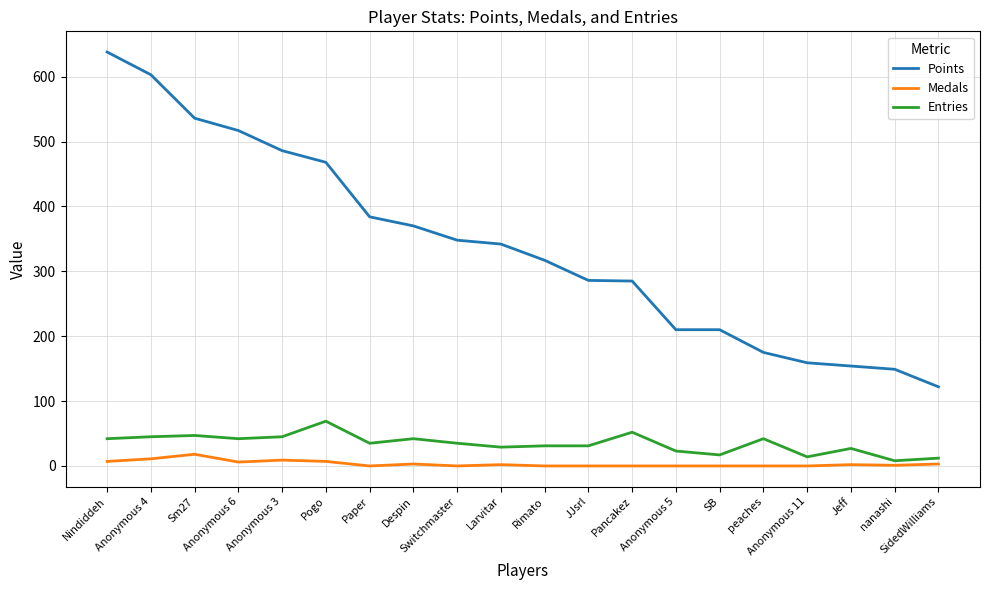

At which label does Entries first exceed 35?

Nindiddeh